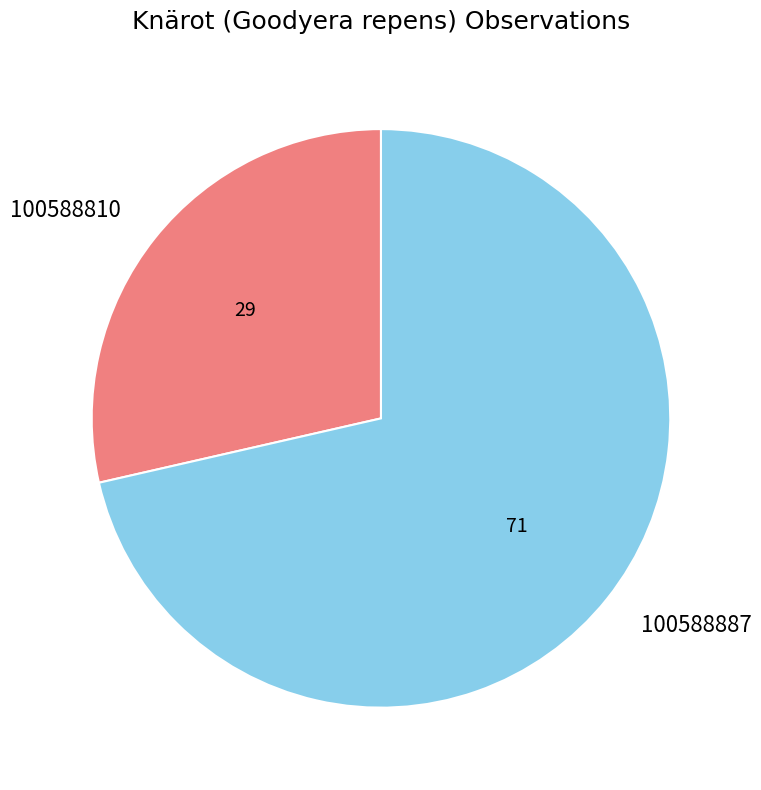

Is 100588810 the majority of the pie?

No